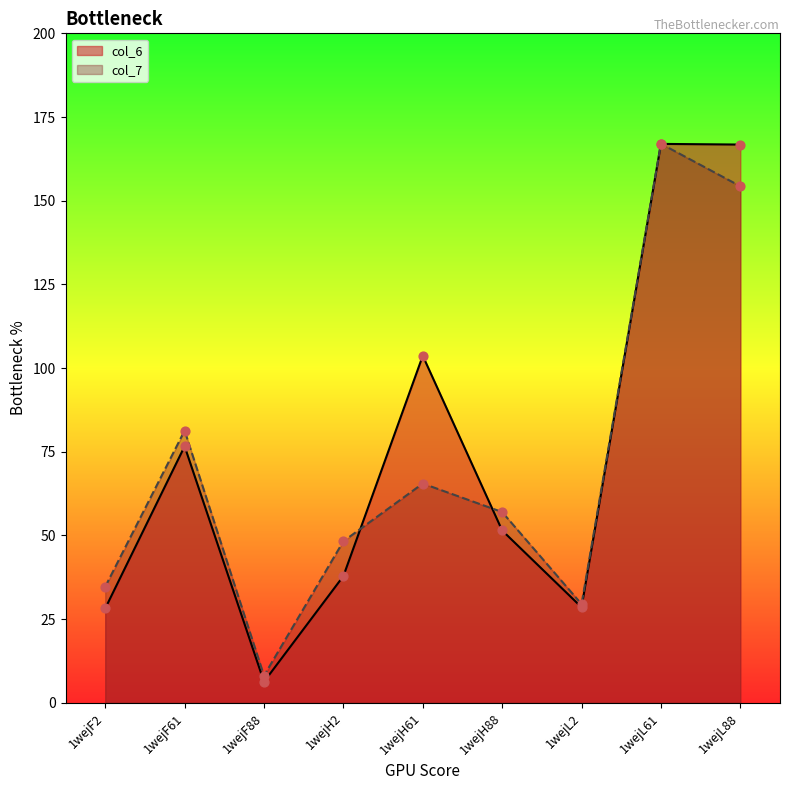

What is the total value across all series at 1wejF61?

157.9